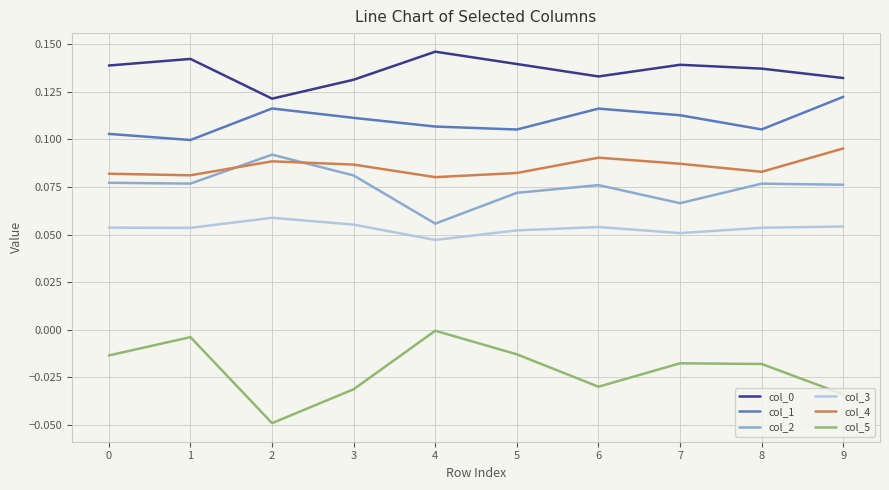

How many interior local peaks does the col_0 series have?

3